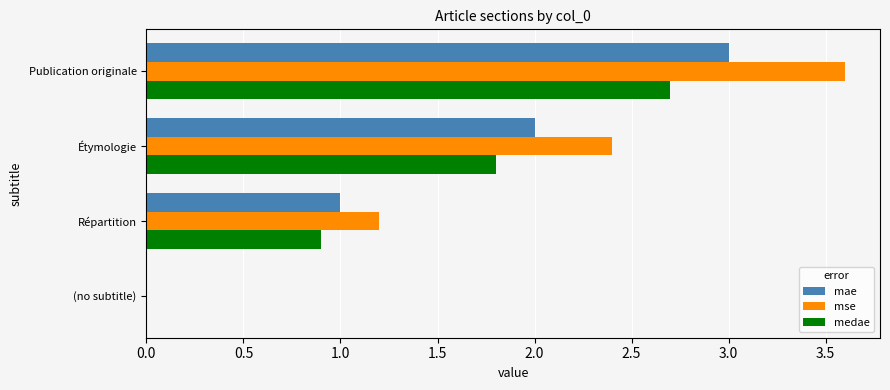

Which category has the highest value across all series?

Publication originale